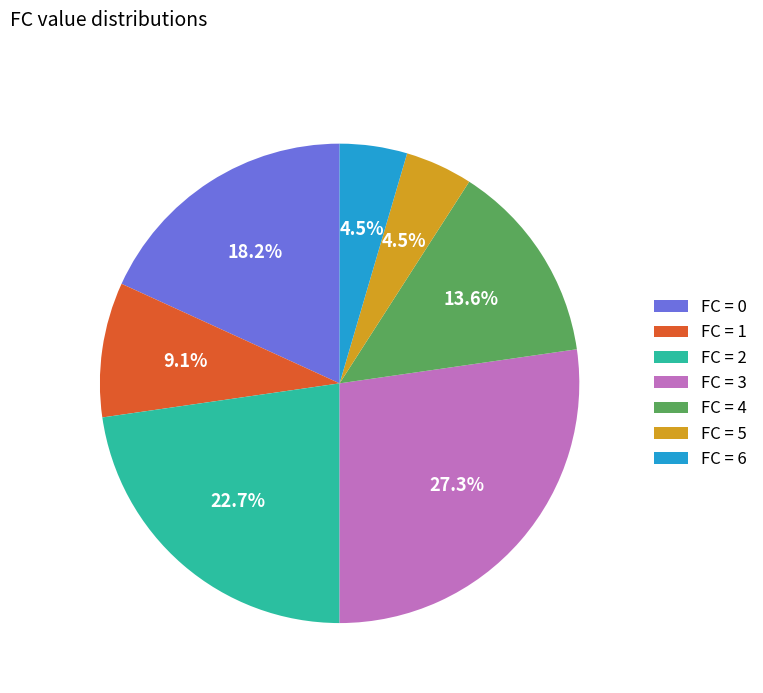

Count the number of slices in the pie.

7